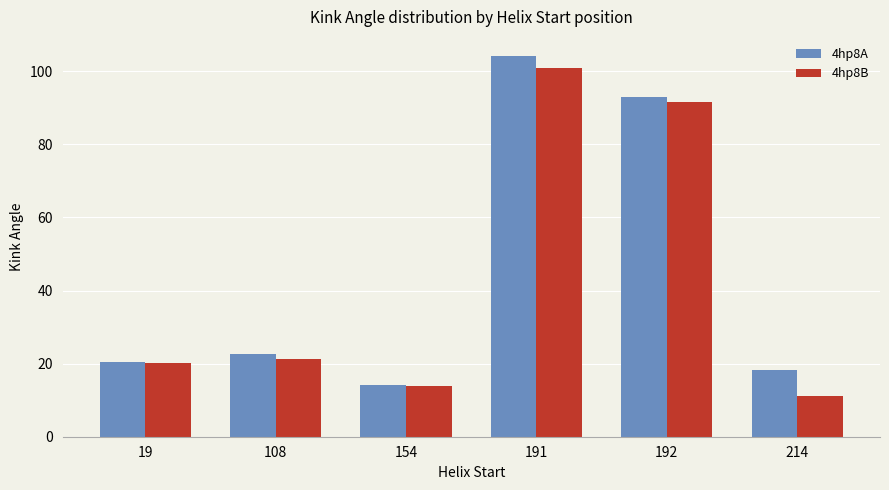

Between 19 and 108, which series saw the biggest shift?

4hp8A